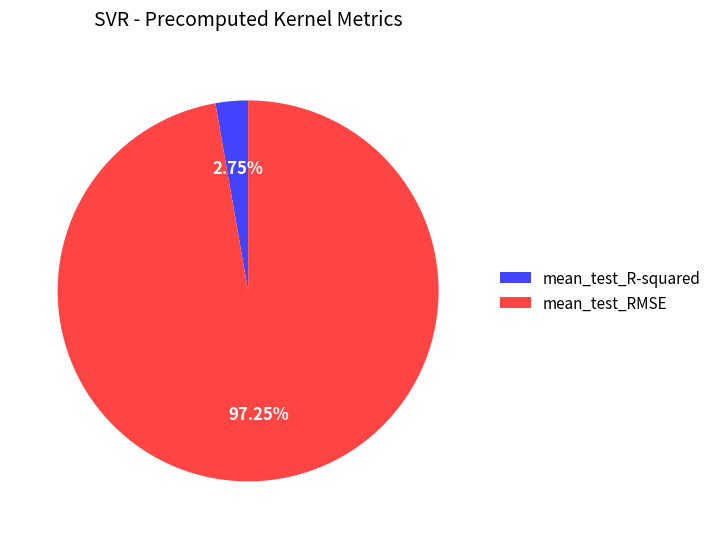

Is it true that mean_test_R-squared is 8% of the pie?

False